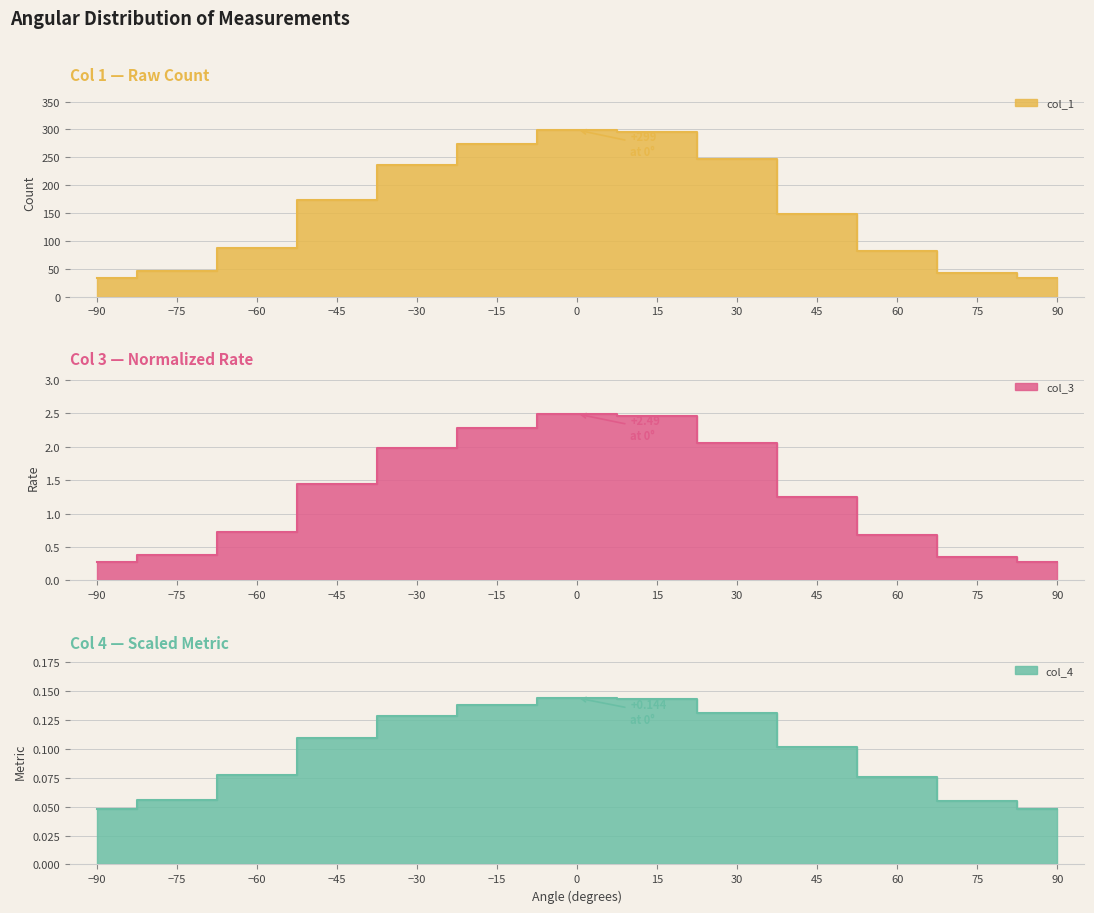

What is the highest value of the col_1 series?

299.0